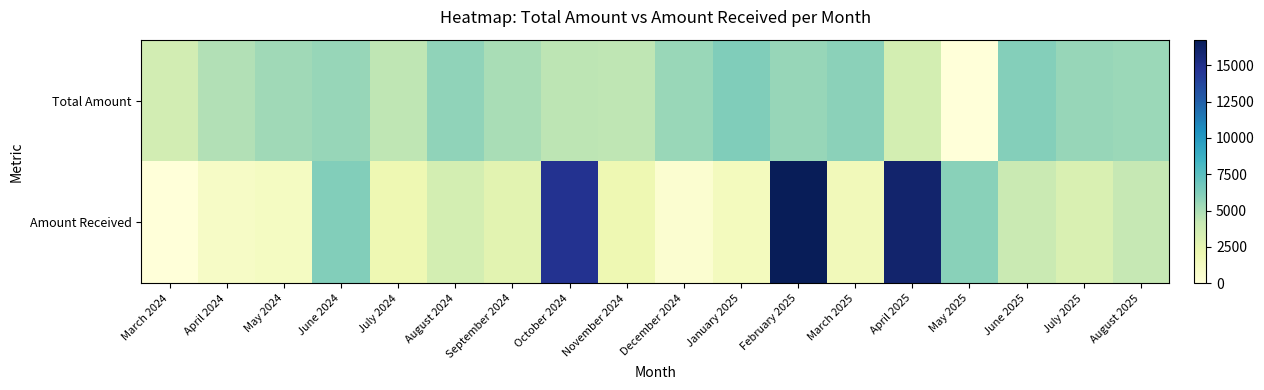

How many distinct data groups are displayed?

2